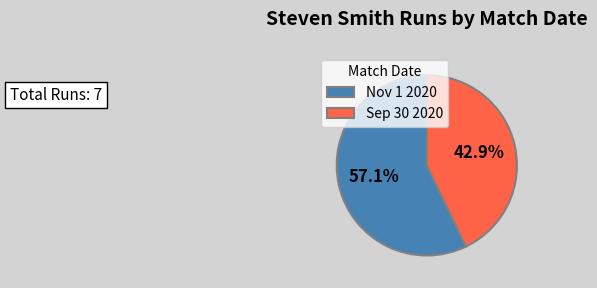

Between Nov 1 2020 and Sep 30 2020, which is larger?

Nov 1 2020